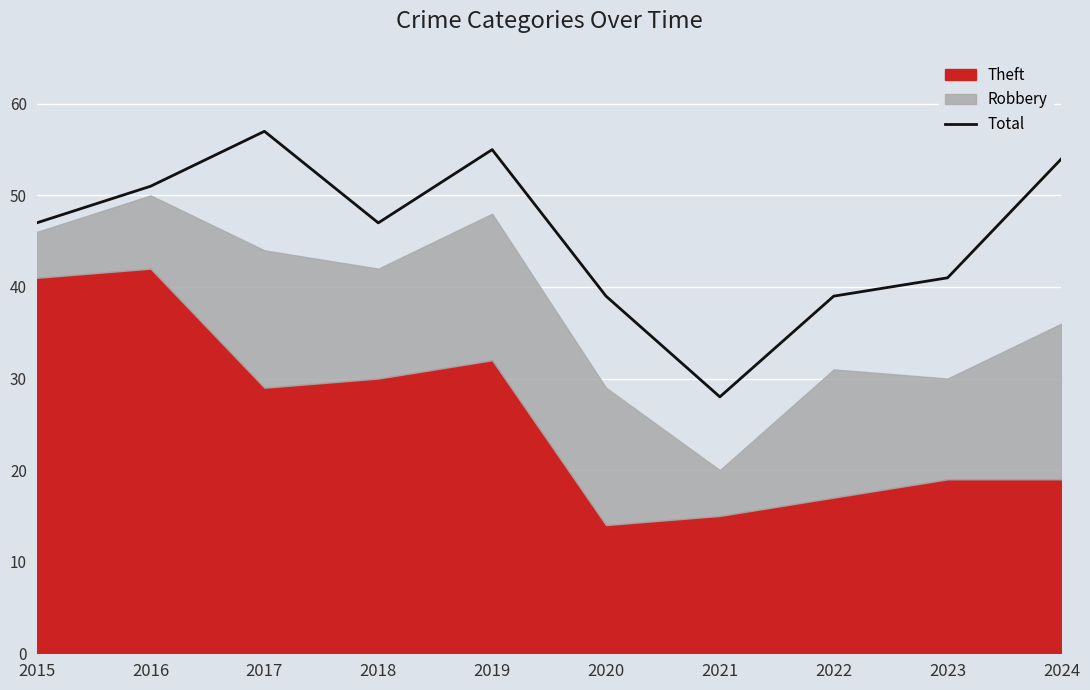

At which category does the data reach its first local valley?

2018